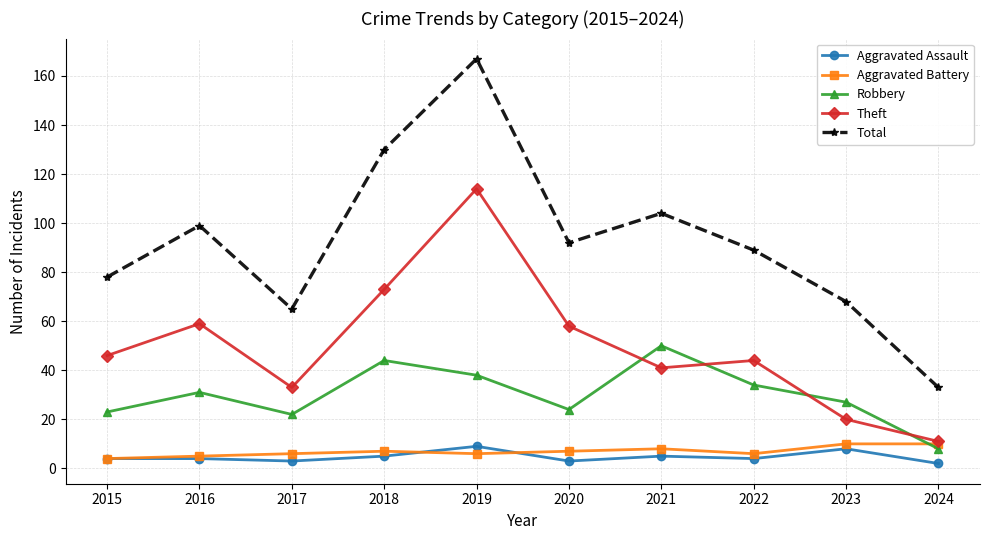

What is the difference between the Robbery values at 2016 and 2024?

23